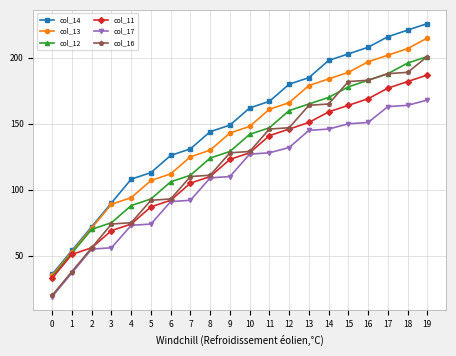

Reading left to right, list all the values displayed in this chart.

col_14: 0=36	1=54	2=72	3=90	4=108	5=113	6=126	7=131	8=144	9=149	10=162	11=167	12=180	13=185	14=198	15=203	16=208	17=216	18=221	19=226
col_13: 0=35	1=53	2=71	3=89	4=94	5=107	6=112	7=125	8=130	9=143	10=148	11=161	12=166	13=179	14=184	15=189	16=197	17=202	18=207	19=215
col_12: 0=34	1=52	2=70	3=75	4=88	5=93	6=106	7=111	8=124	9=129	10=142	11=147	12=160	13=165	14=170	15=178	16=183	17=188	18=196	19=201
col_11: 0=33	1=51	2=56	3=69	4=74	5=87	6=92	7=105	8=110	9=123	10=128	11=141	12=146	13=151	14=159	15=164	16=169	17=177	18=182	19=187
col_17: 0=19	1=37	2=55	3=56	4=73	5=74	6=91	7=92	8=109	9=110	10=127	11=128	12=132	13=145	14=146	15=150	16=151	17=163	18=164	19=168
col_16: 0=20	1=38	2=56	3=74	4=75	5=92	6=93	7=110	8=111	9=128	10=129	11=146	12=147	13=164	14=165	15=182	16=183	17=188	18=189	19=201